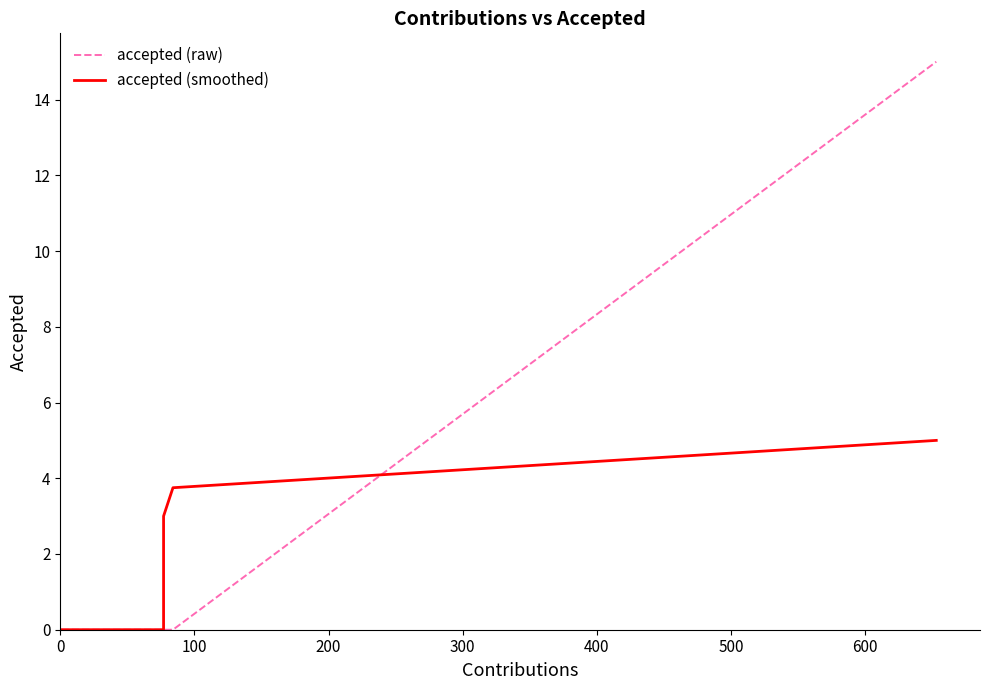

What are all the series names shown in the legend?

accepted (raw), accepted (smoothed)